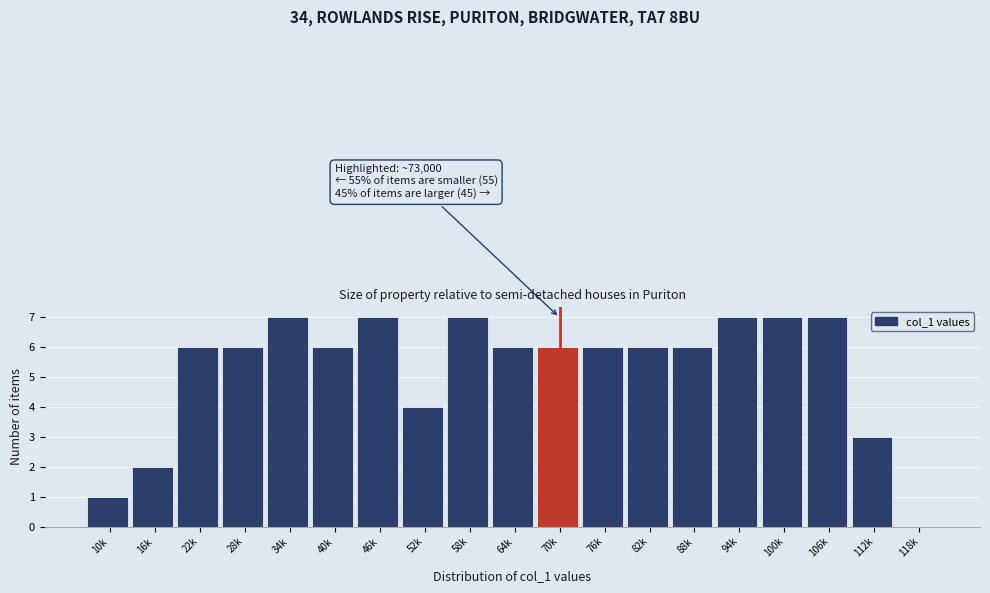

Reading right to left, extract all data points from this chart.

118k=0	112k=3	106k=7	100k=7	94k=7	88k=6	82k=6	76k=6	70k=6	64k=6	58k=7	52k=4	46k=7	40k=6	34k=7	28k=6	22k=6	16k=2	10k=1